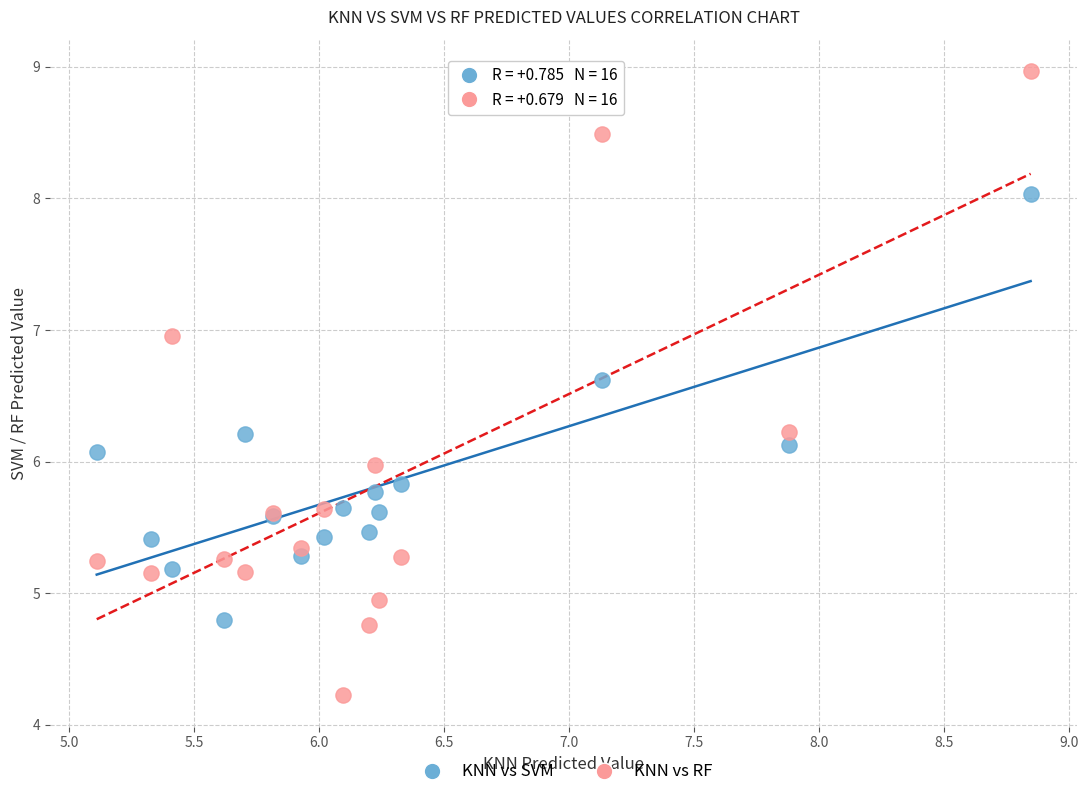

Which series has the largest Y range (max minus min)?

KNN vs RF